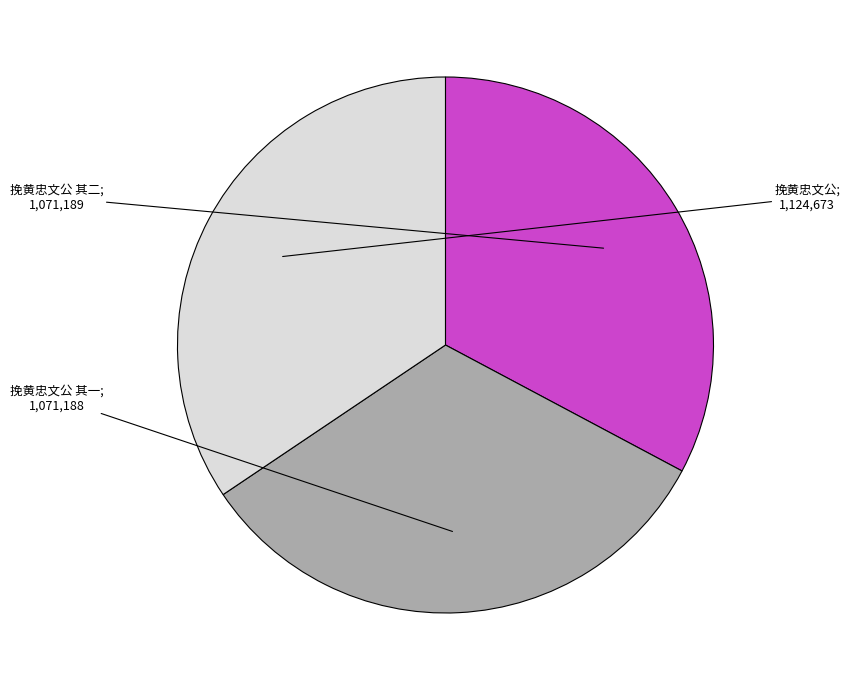

Is there a majority slice in this chart?

No